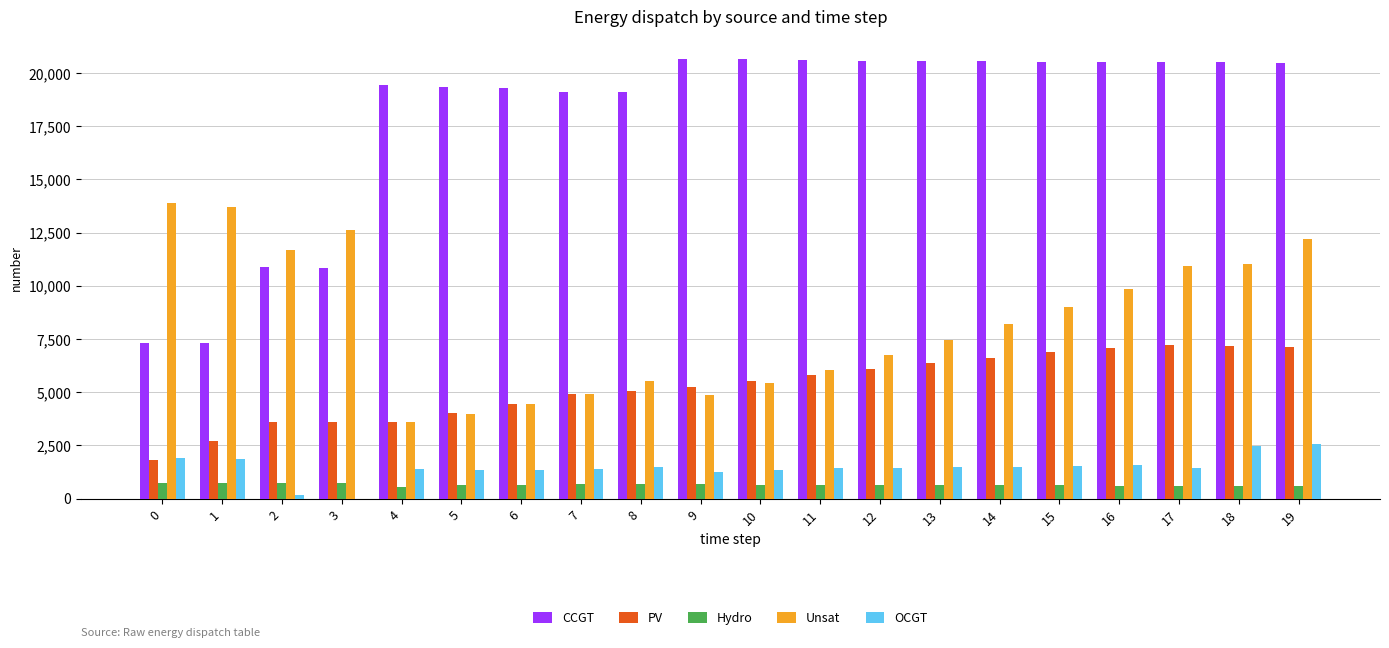

What is the sum of all Hydro values?

13012